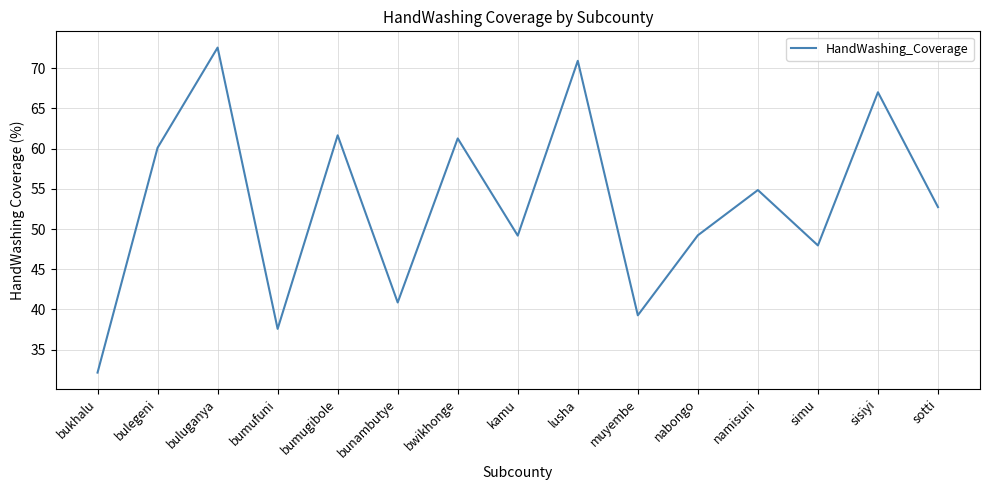

How many values exceed 52?

8